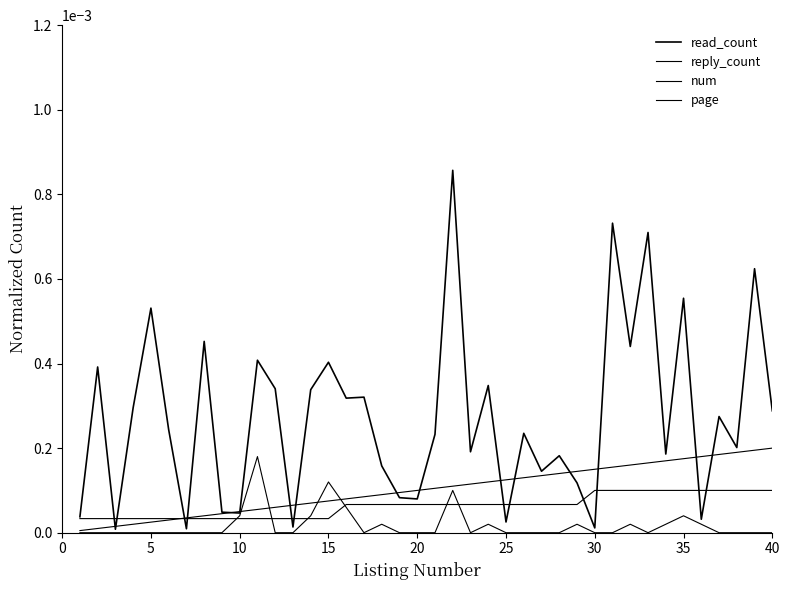

How many times do reply_count and page cross each other?

6